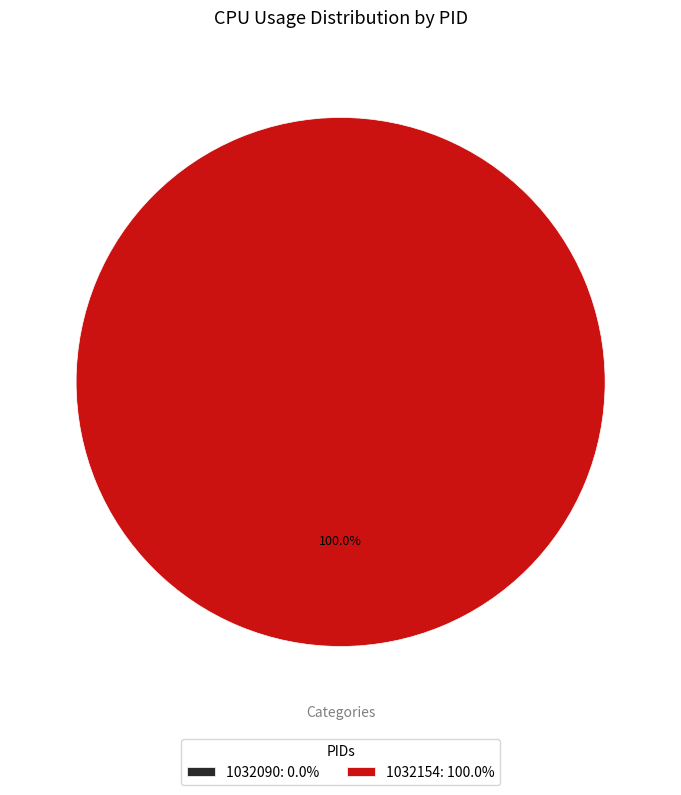

How many slices are in this pie chart?

2